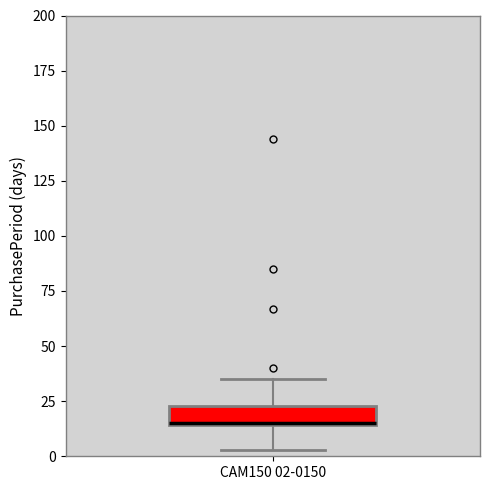

Where is the lower edge of the box for CAM150 02-0150 on the y-axis? The values are not printed on the chart, so give them approximately, as read against the axis.

15